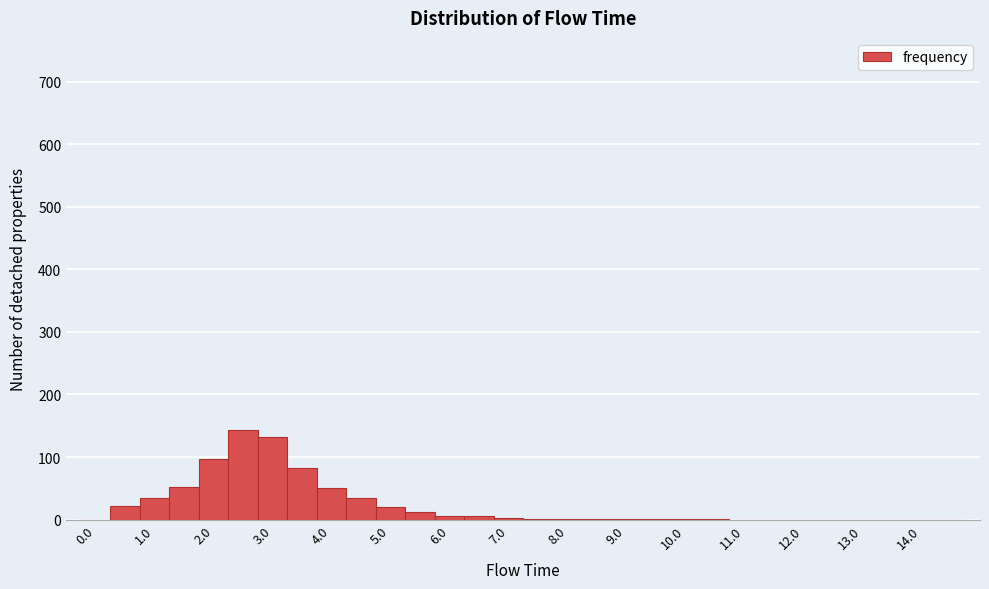

What is the height of the bar covering 0.25 to 0.75 on the x-axis? Neither the bar edges nor the heights are printed on the chart, so give them approximately, as read against the axes.

20